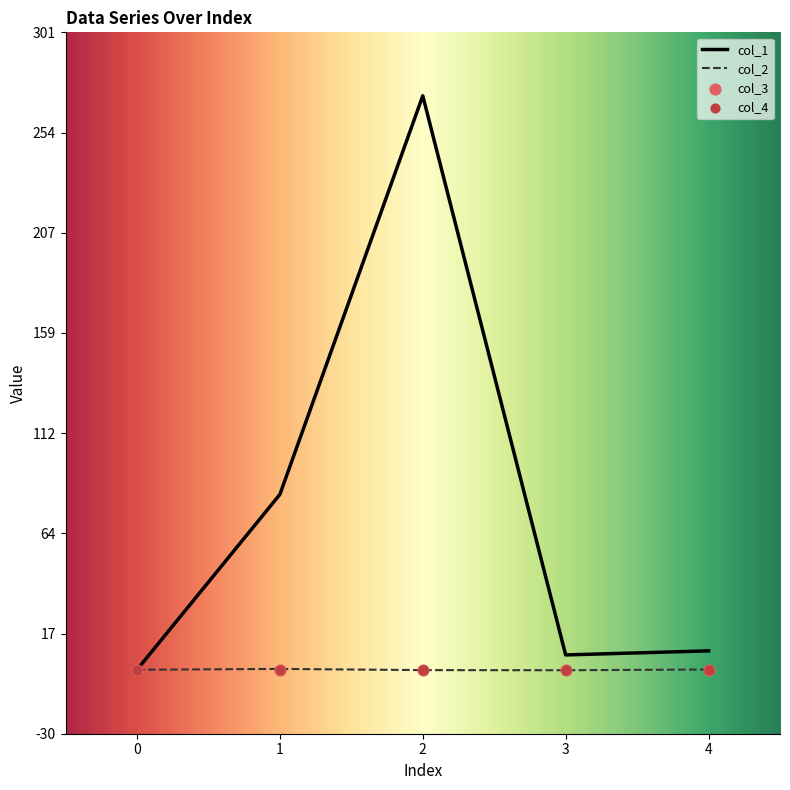

At which category is the sum across all series the highest?

2